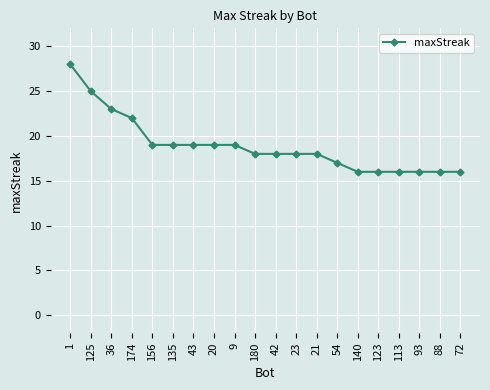

Reading right to left, what are all the values shown in this chart?

16	16	16	16	16	16	17	18	18	18	18	19	19	19	19	19	22	23	25	28